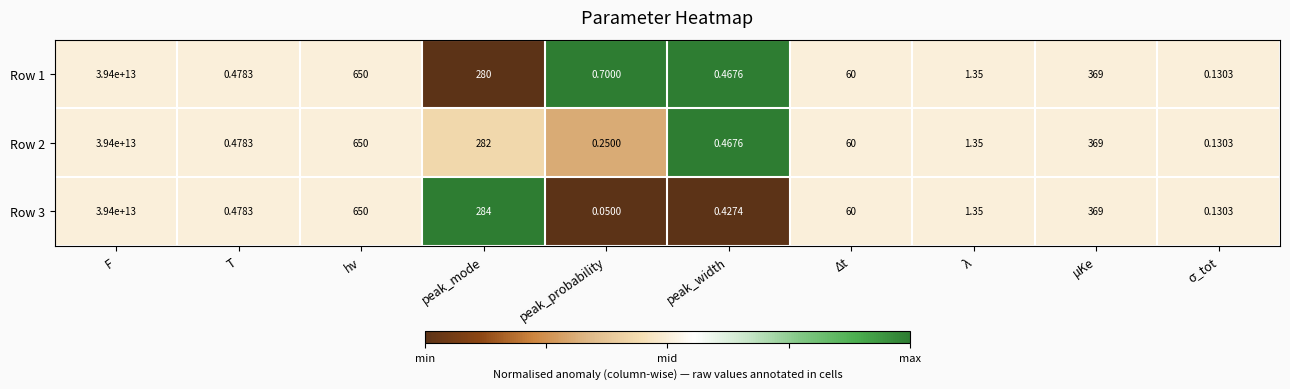

How many series are shown in this chart?

3